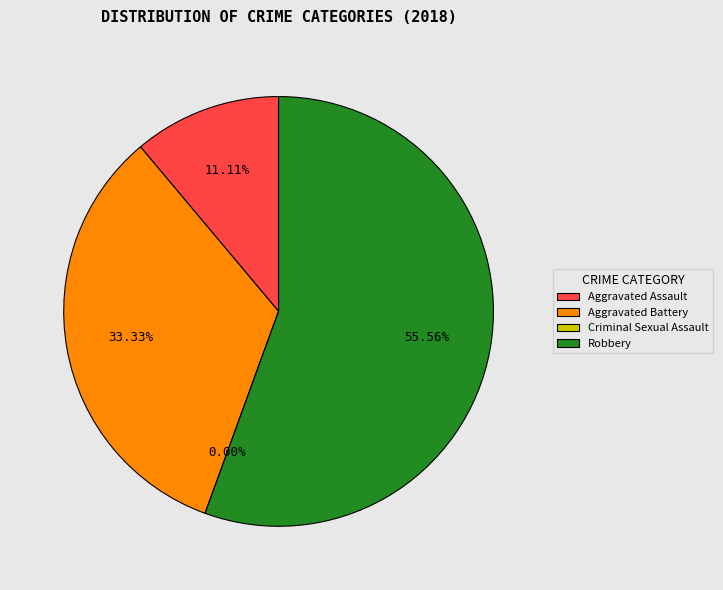

The Robbery slice represents 56% of the pie. True or false?

True